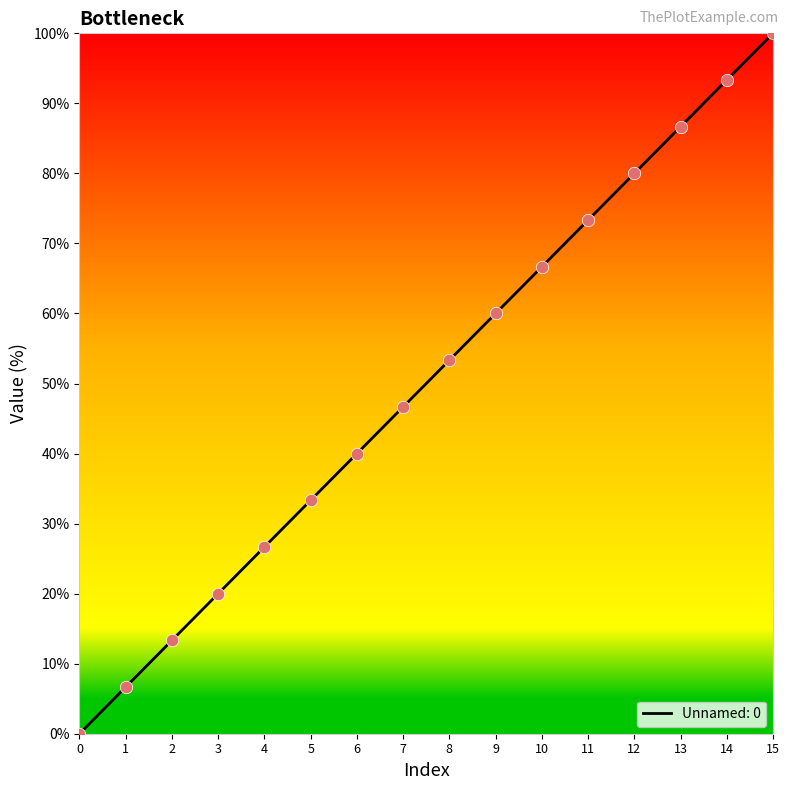

What is the change in value from 8 to 12?

+26.7